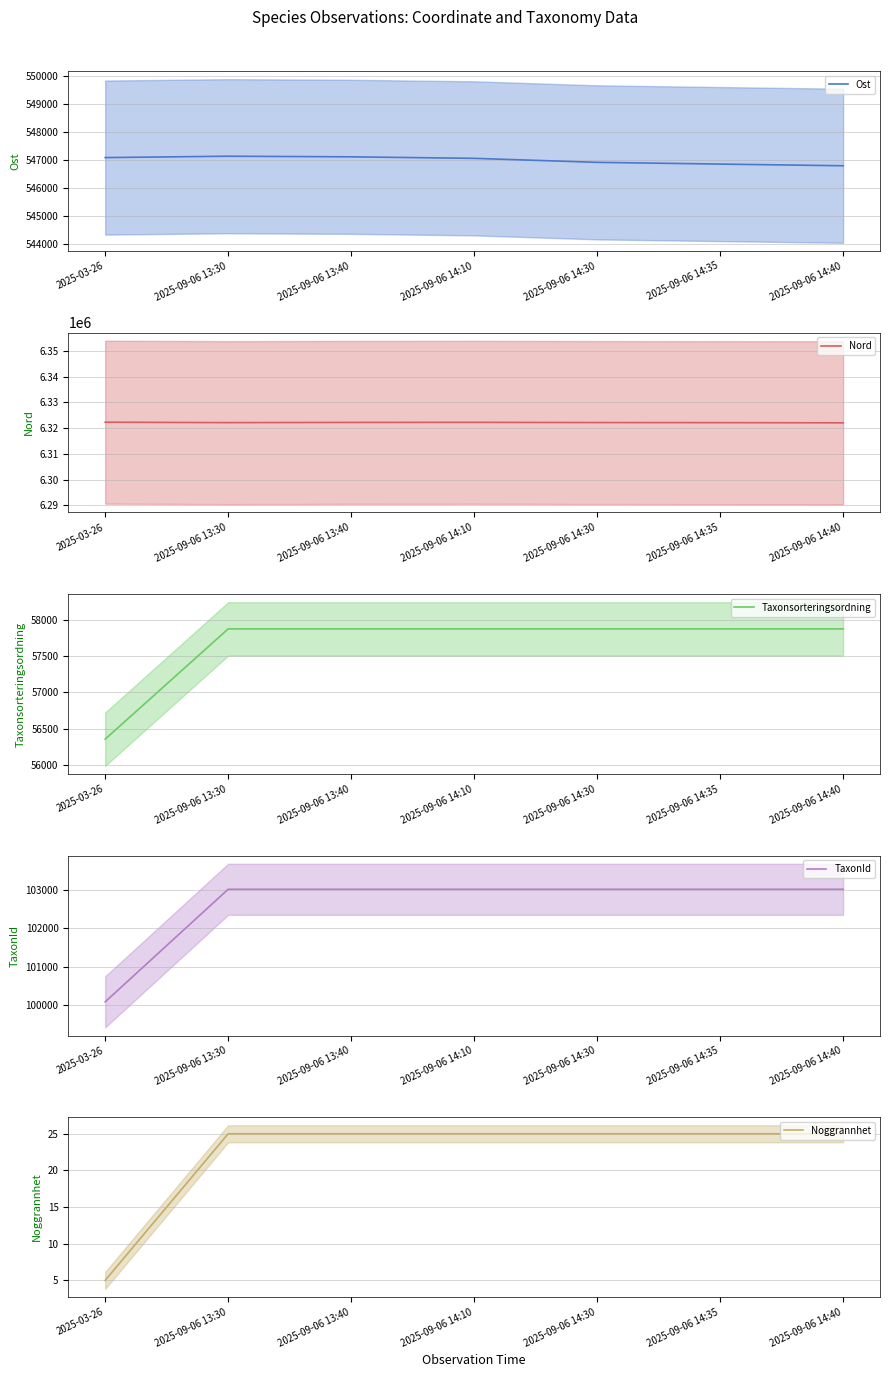

What is the sum of the Nord values at 2025-09-06 14:10 and 2025-09-06 13:40?

12644427